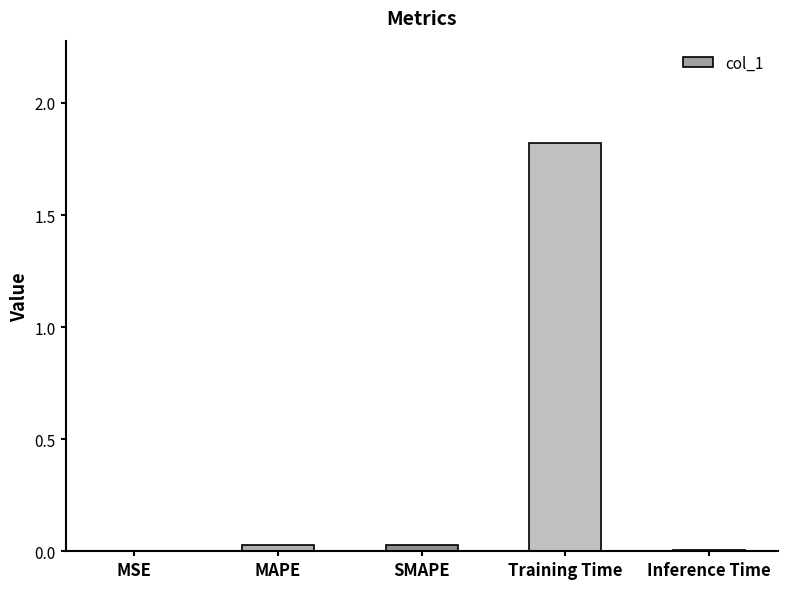

The chart shows a value of 0.0 at MAPE. True or false?

True